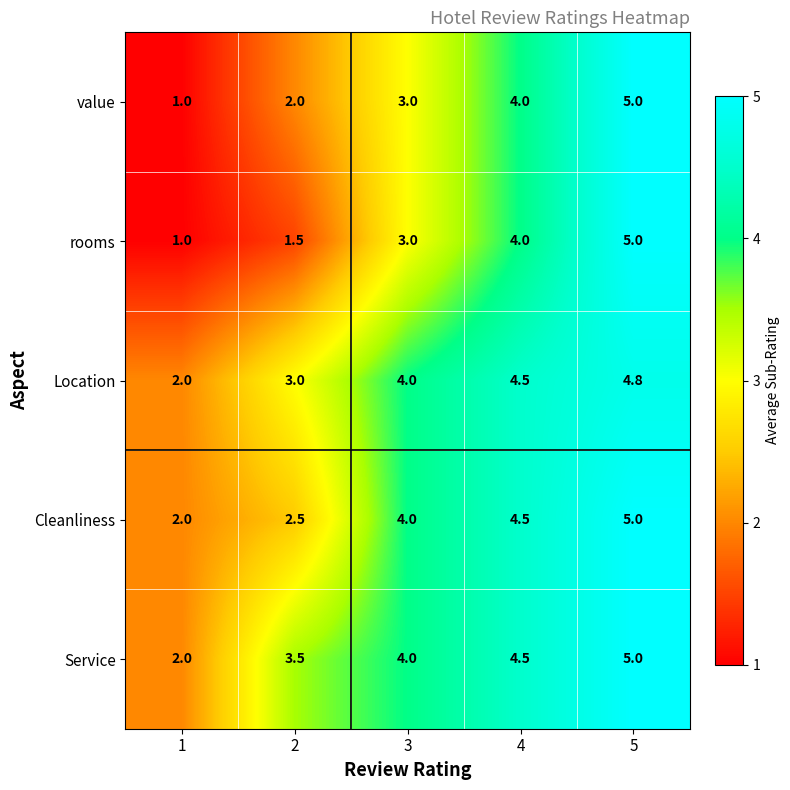

What is the average value of the Service series?

3.8